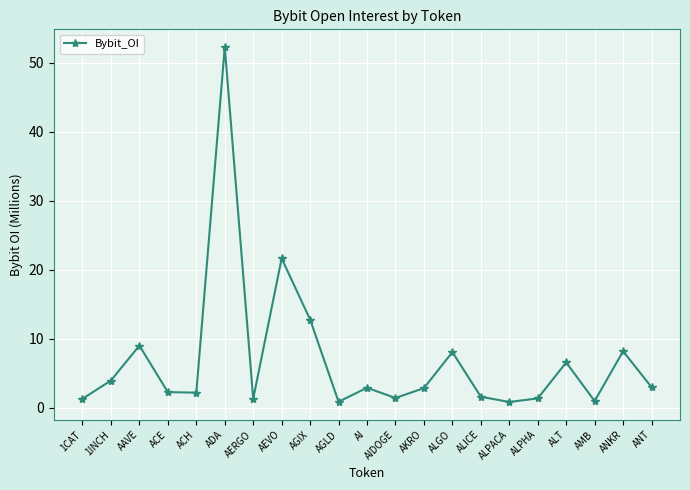

What is the greatest value displayed?

52.3